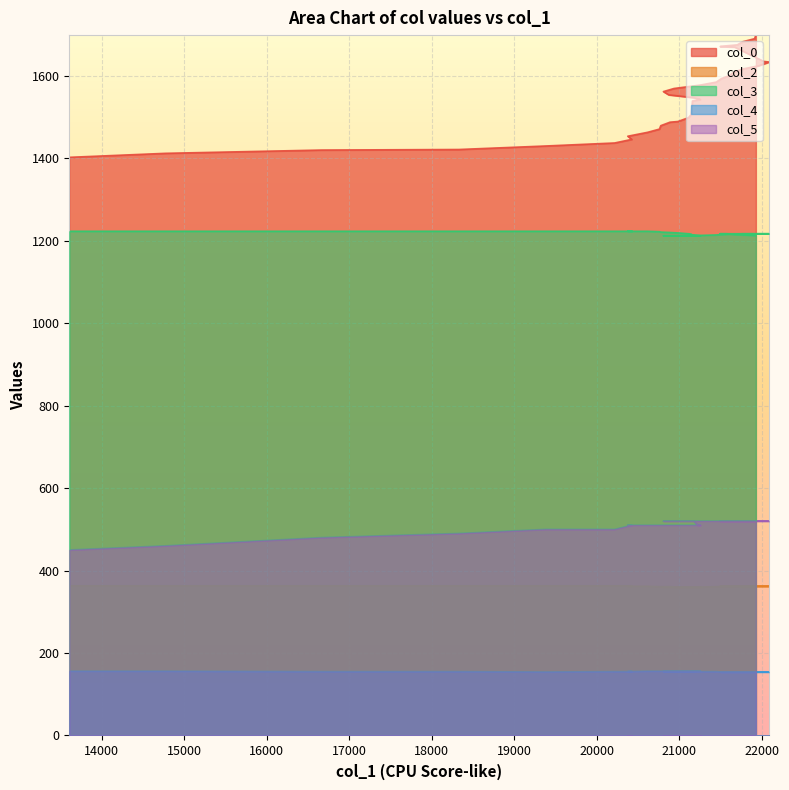

Reading right to left, list all the values displayed in this chart.

col_0: 1698.8	1690.1	1682.6	1675.1	1674.0	1672.8	1671.0	1669.7	1634.9	1633.4	1624.3	1616.5	1608.2	1600.6	1593.3	1584.7	1577.6	1569.2	1561.8	1553.8	1547.0	1544.6	1542.6	1540.2	1539.0	1506.2	1498.5	1489.2	1487.6	1479.1	1470.8	1463.0	1453.5	1445.8	1437.1	1429.8	1421.3	1420.0	1412.0	1402.3
col_2: 360.0	360.0	360.0	361.0	361.0	362.0	362.0	362.0	362.0	362.0	362.0	362.0	362.0	362.0	361.0	361.0	360.0	360.0	360.0	360.0	360.0	360.0	360.0	360.0	360.0	360.0	360.0	360.0	361.0	361.0	361.0	362.0	362.0	363.0	363.0	363.0	363.0	363.0	363.0	363.0
col_3: 1212.0	1213.0	1214.0	1215.0	1216.0	1217.0	1217.0	1217.0	1217.0	1217.0	1217.0	1217.0	1216.0	1216.0	1215.0	1214.0	1213.0	1212.0	1212.0	1212.0	1212.0	1212.0	1212.0	1213.0	1214.0	1216.0	1217.0	1219.0	1220.0	1221.0	1222.0	1223.0	1223.0	1223.0	1223.0	1223.0	1223.0	1223.0	1223.0	1223.0
col_4: 154.0	154.0	154.0	154.0	154.0	154.0	154.0	154.0	154.0	154.0	154.0	154.0	154.0	154.0	154.0	155.0	155.0	155.0	155.0	155.0	155.0	156.0	156.0	156.0	156.0	156.0	156.0	156.0	156.0	156.0	156.0	156.0	155.0	155.0	155.0	154.0	155.0	155.0	156.0	156.0
col_5: 520.0	520.0	520.0	520.0	520.0	520.0	520.0	520.0	520.0	520.0	520.0	520.0	520.0	520.0	520.0	520.0	520.0	520.0	520.0	520.0	520.0	510.0	510.0	510.0	510.0	510.0	510.0	510.0	510.0	510.0	510.0	510.0	510.0	510.0	500.0	500.0	490.0	480.0	460.0	450.0